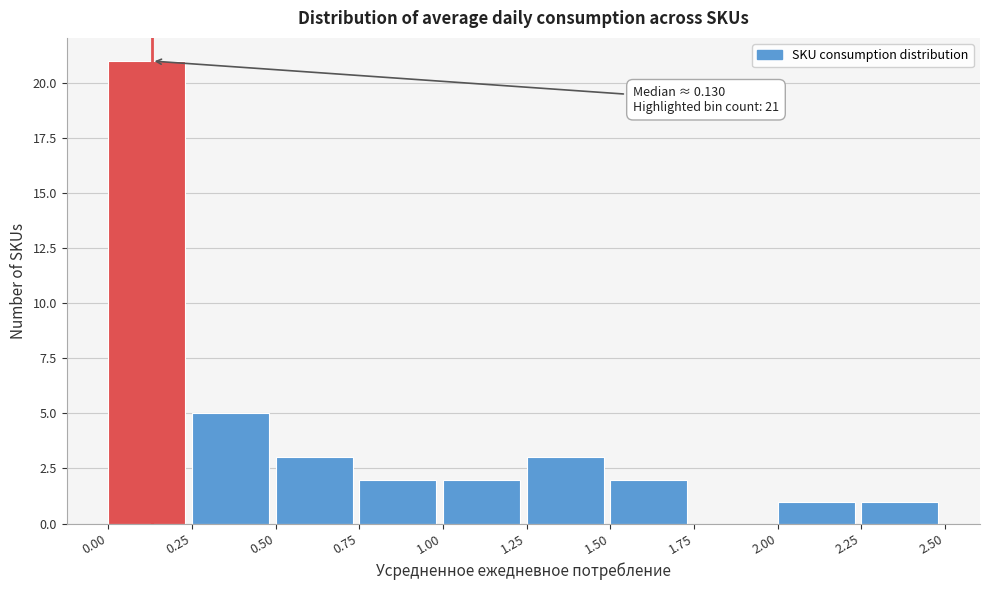

Over which range of the x-axis is the bar tallest?

0.00 to 0.25